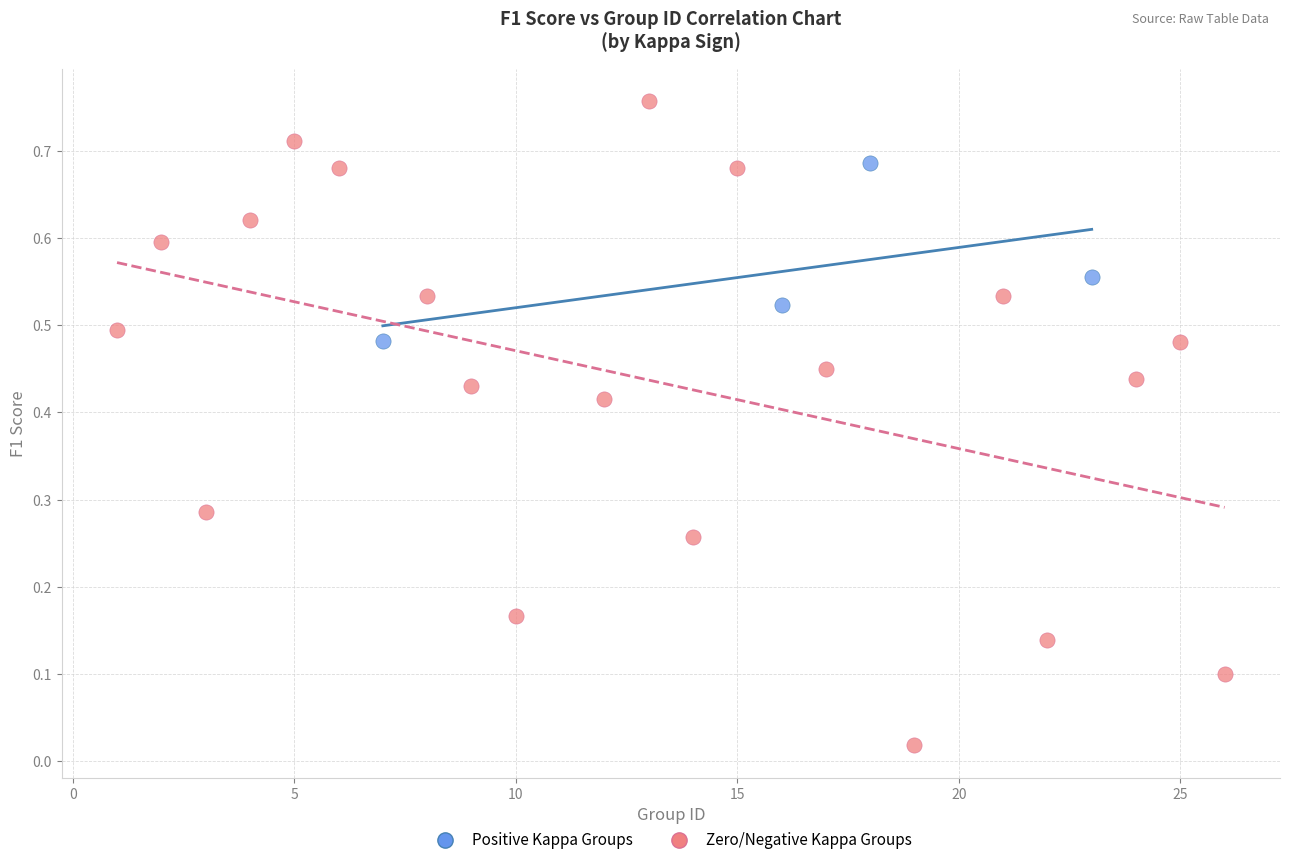

Which series reaches the maximum Y coordinate?

Zero/Negative Kappa Groups